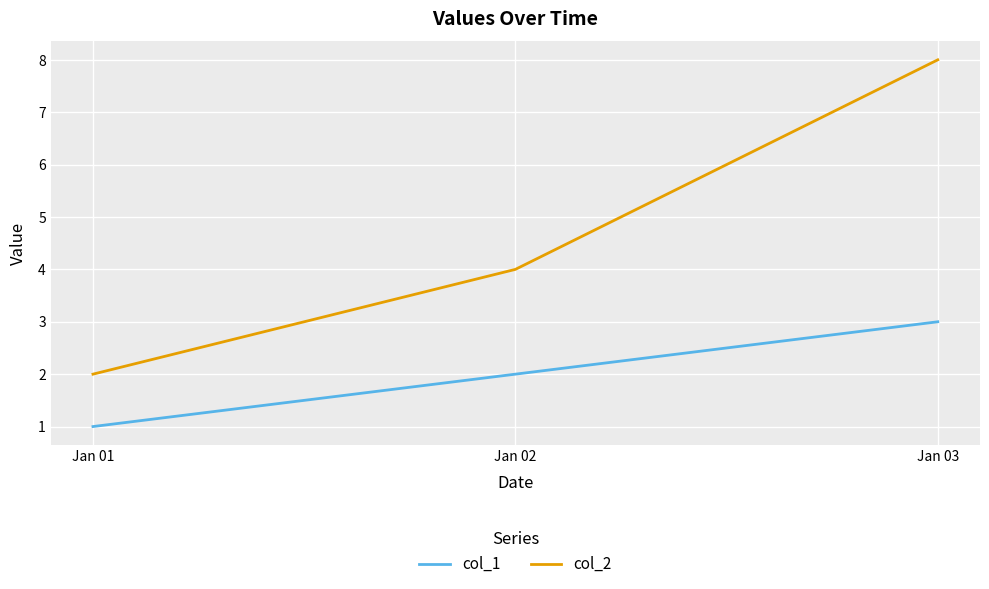

List the series in order of their peak value, highest first.

col_2, col_1